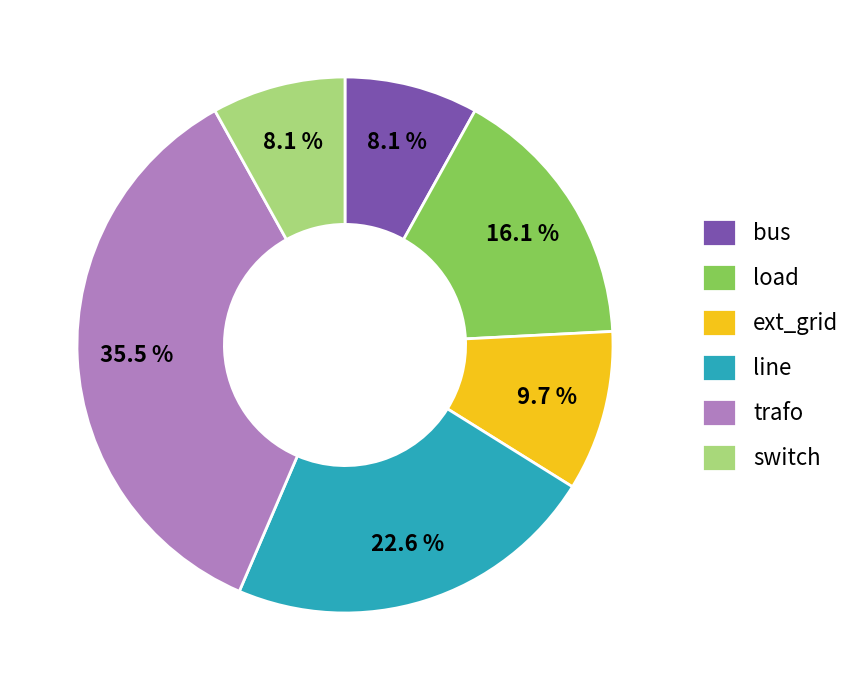

Is it true that load is 11% of the pie?

False